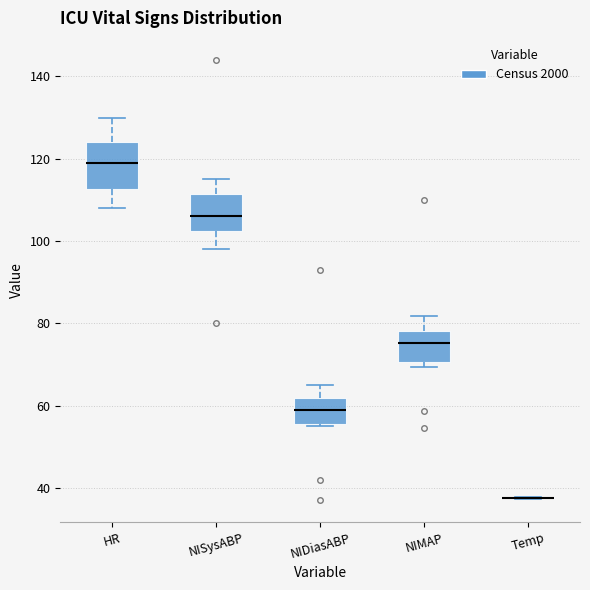

Which box is the tallest, from its lower edge to its upper edge?

HR